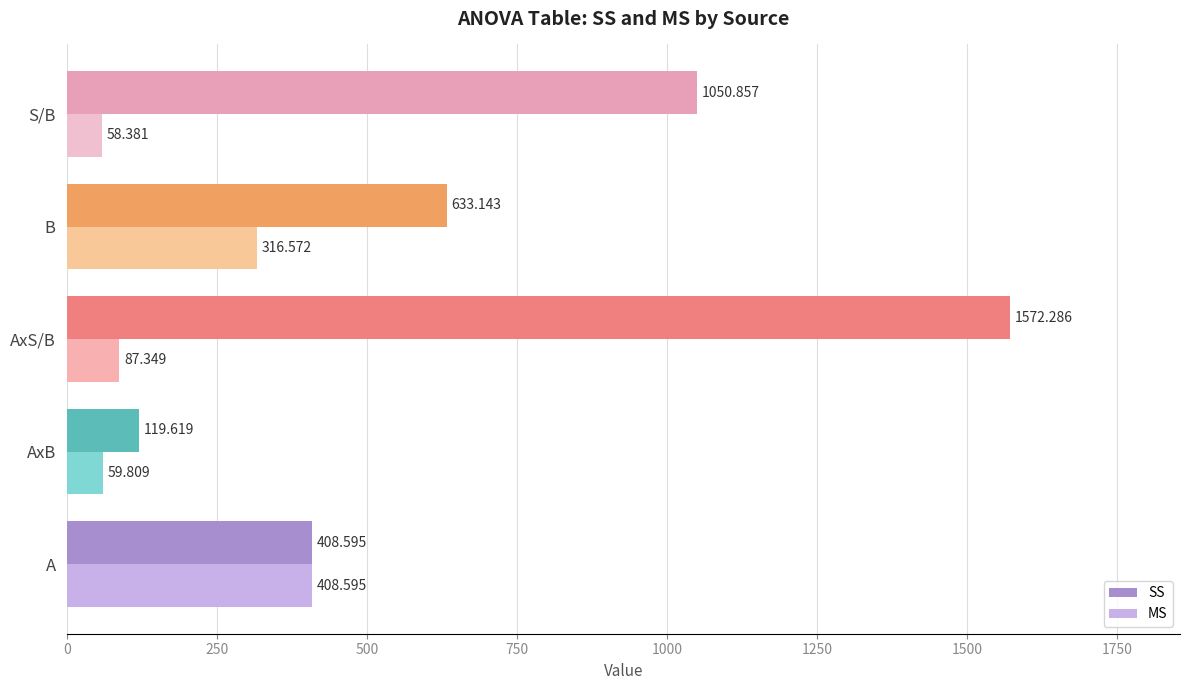

At which category is the sum across all series the highest?

AxS/B